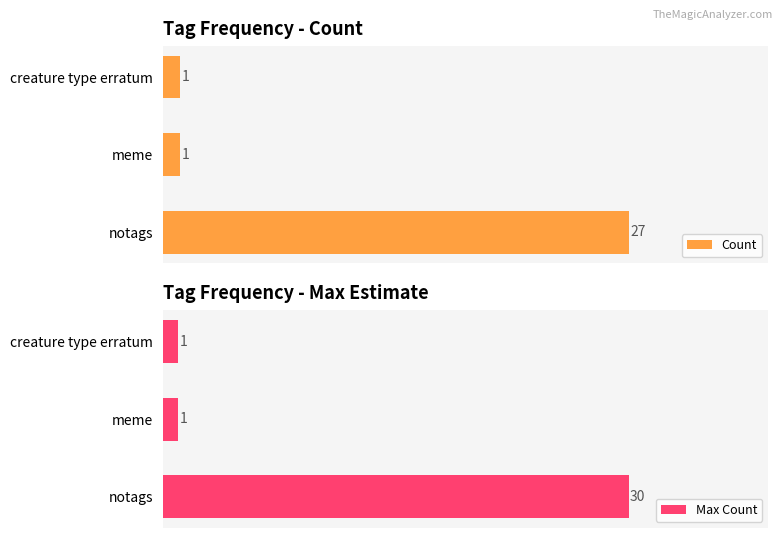

The Max Count series shows 30 at 0. True or false?

True